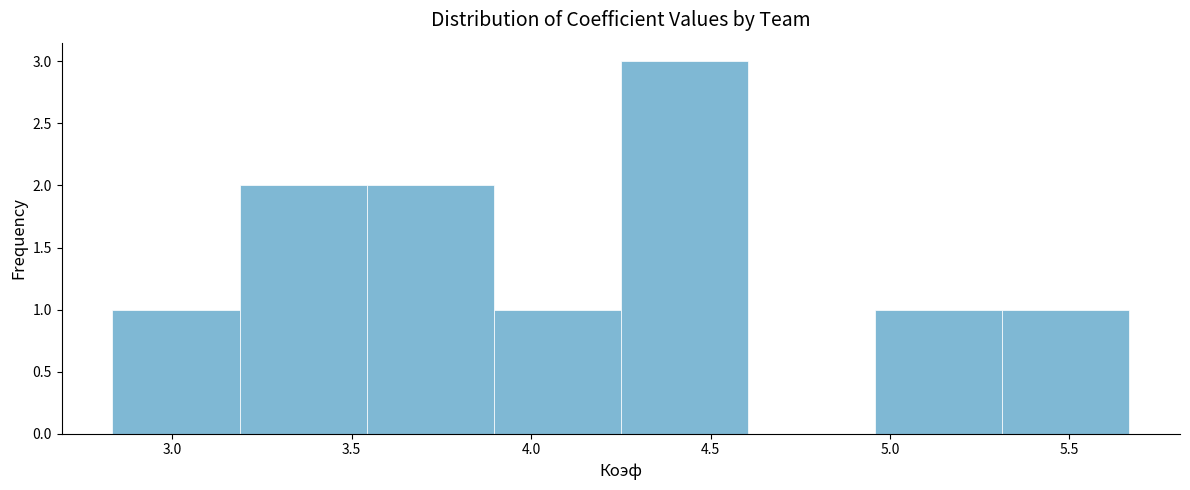

Reading left to right, list every bar in this chart as the range it spans on the x-axis followed by its height. Neither the bar edges nor the heights are printed on the chart, so give them approximately, as read against the axes.

2.85 to 3.20: 1
3.20 to 3.55: 2
3.55 to 3.90: 2
3.90 to 4.25: 1
4.25 to 4.60: 3
4.60 to 4.95: 0
4.95 to 5.30: 1
5.30 to 5.65: 1